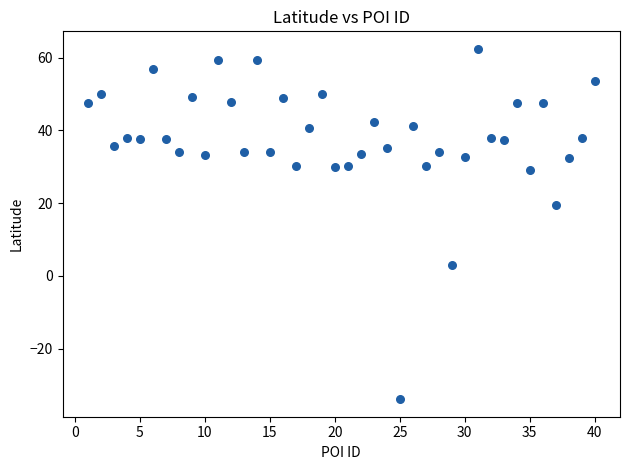

What is the range of X values (max minus min)?

39.0